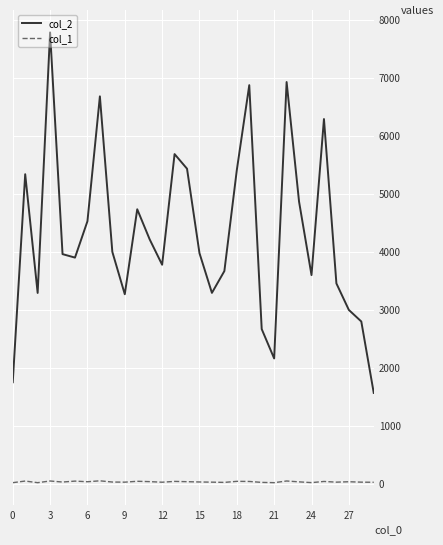

Which series has the largest range (max minus min)?

col_2